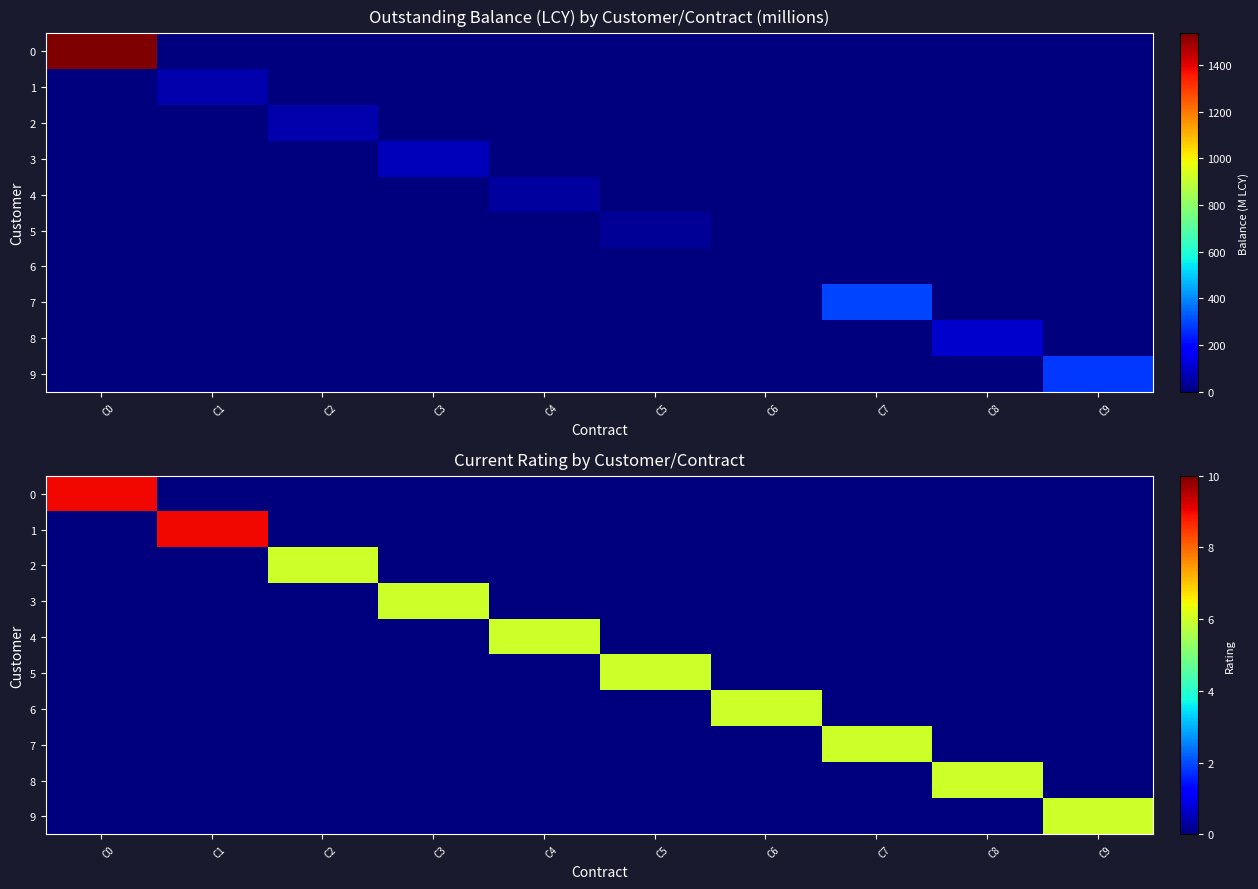

The value of 5 at C5 is 10. True or false?

False